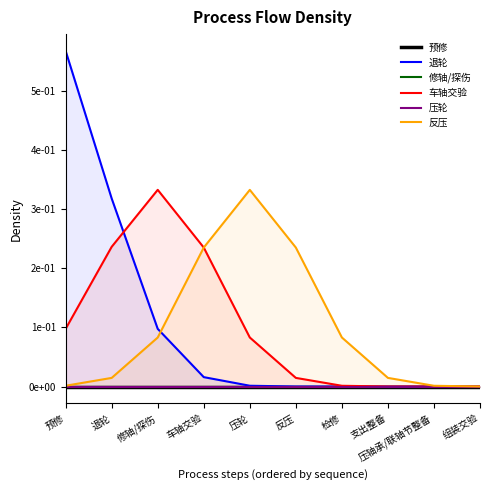

What is the total value across all series at 退轮?

0.6